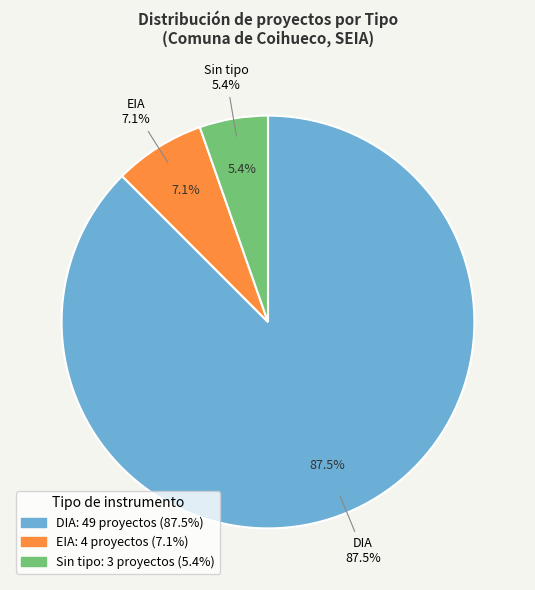

Does EIA represent more than half of the total?

No